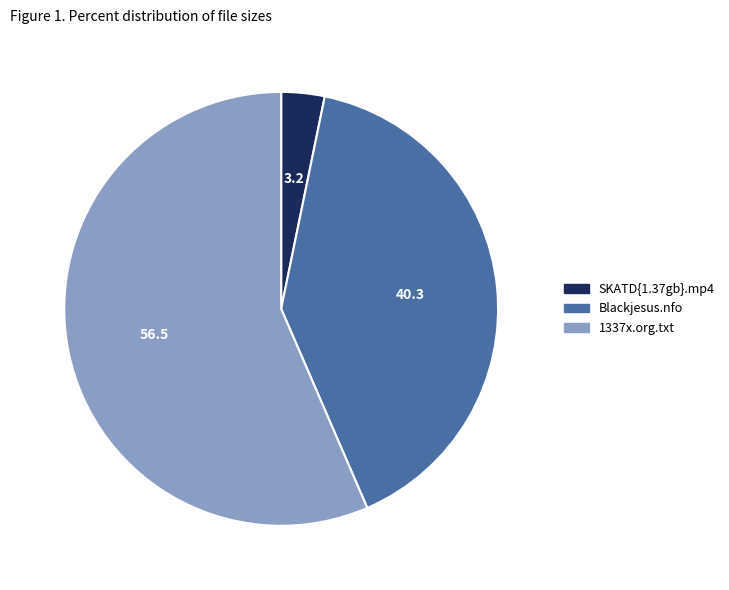

What is the largest slice in the pie chart?

1337x.org.txt